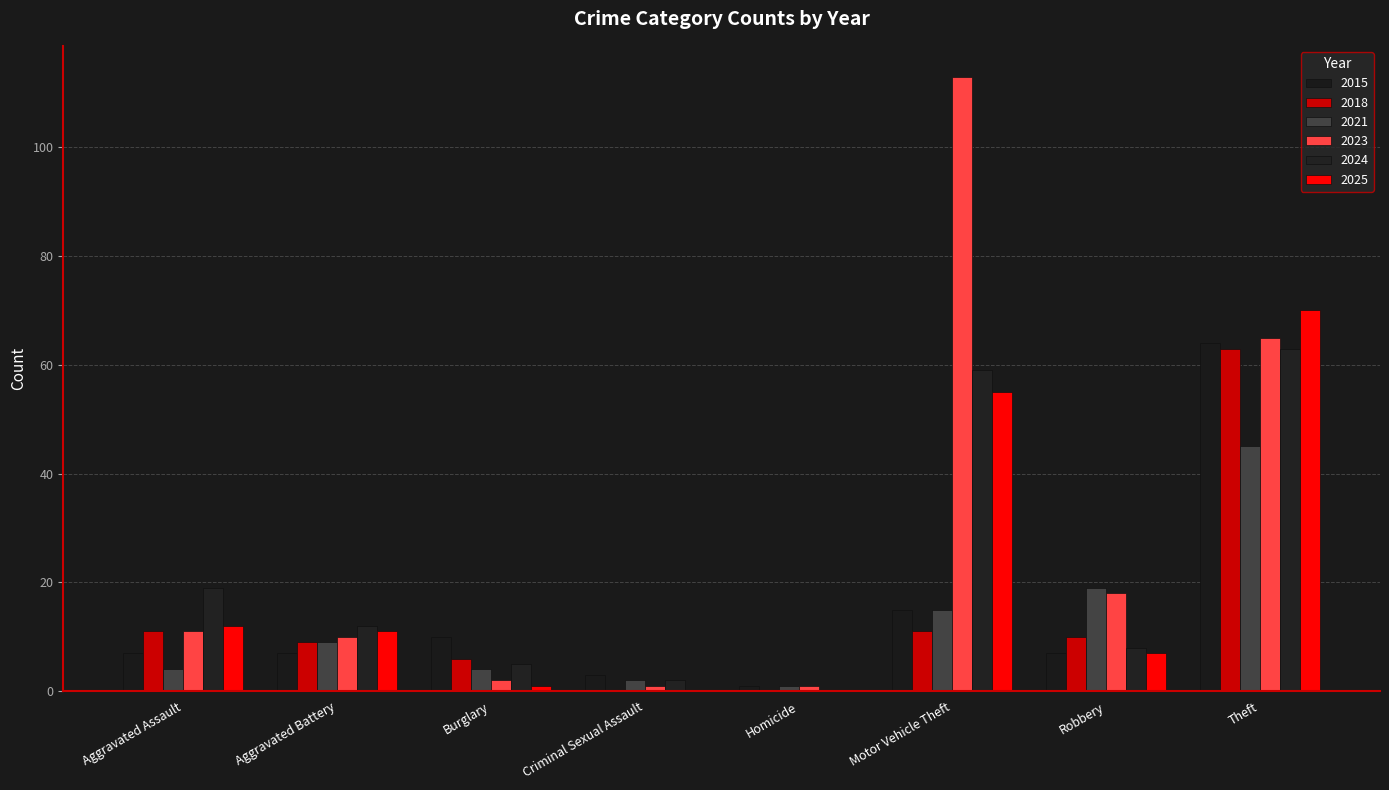

Which category has the highest value across all series?

Motor Vehicle Theft